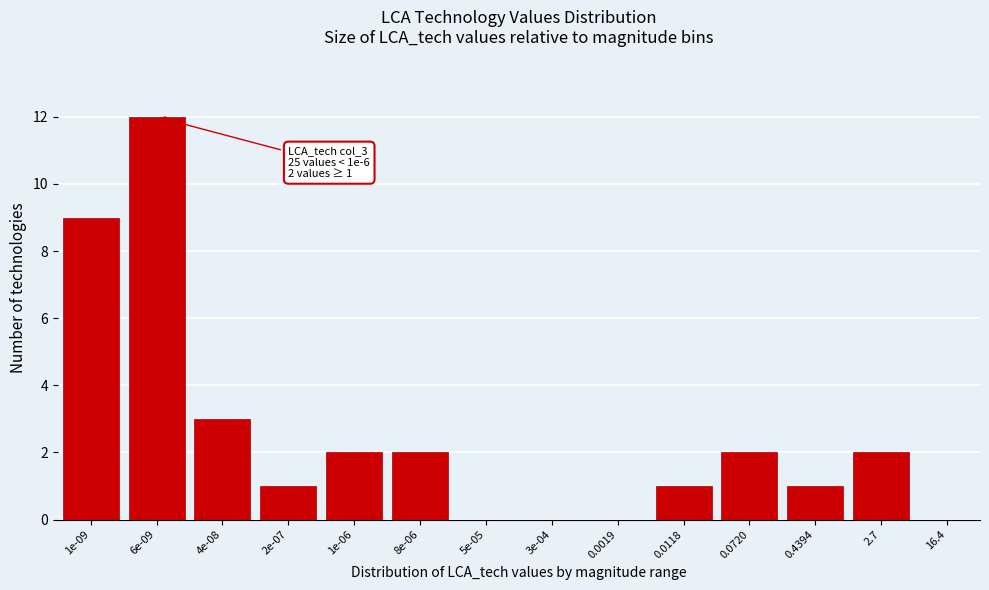

Reading left to right, what are all the values shown in this chart?

1e-09=9	6e-09=12	4e-08=3	2e-07=1	1e-06=2	8e-06=2	5e-05=0	3e-04=0	0.0019=0	0.0118=1	0.0720=2	0.4394=1	2.7=2	16.4=0